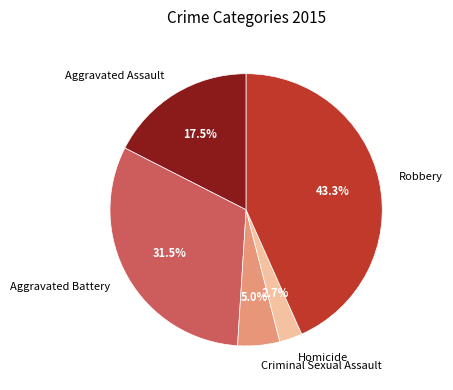

Rank the categories by value from lowest to highest.

Homicide, Criminal Sexual Assault, Aggravated Assault, Aggravated Battery, Robbery